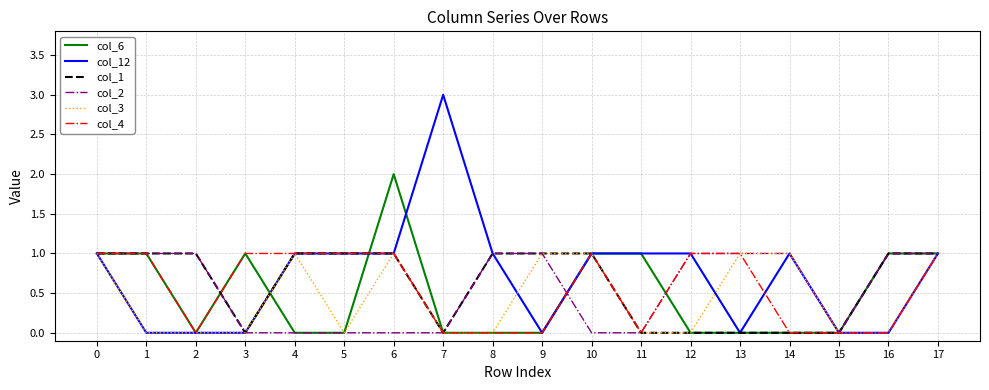

Is the value of col_3 at 4 greater than the value of col_12 at 1?

Yes